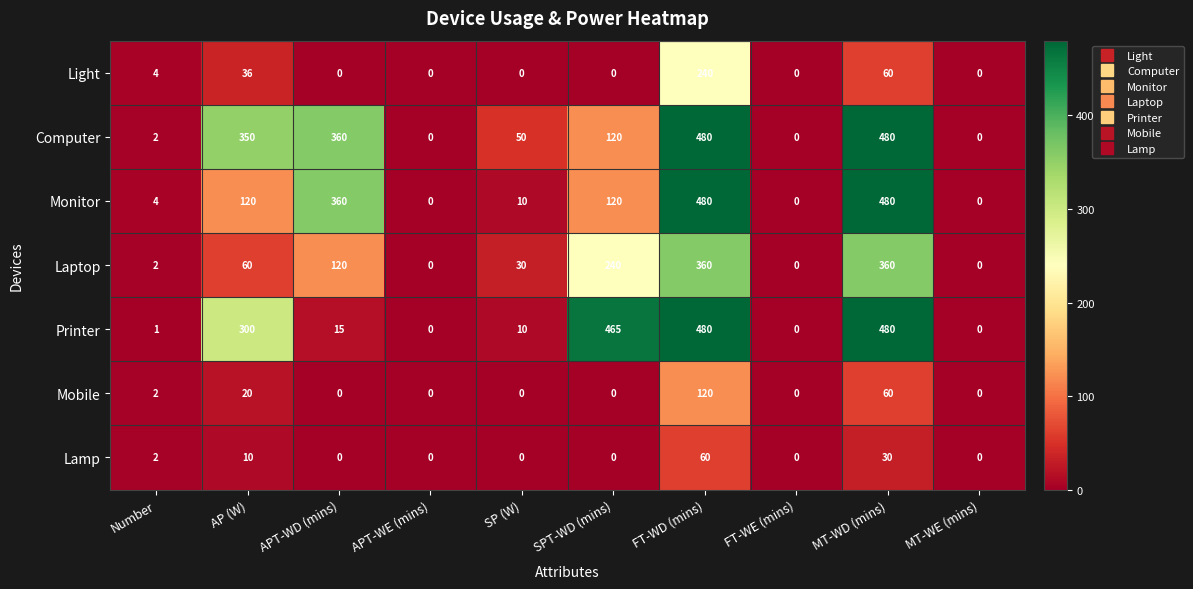

Which series has the largest total across all categories?

Computer